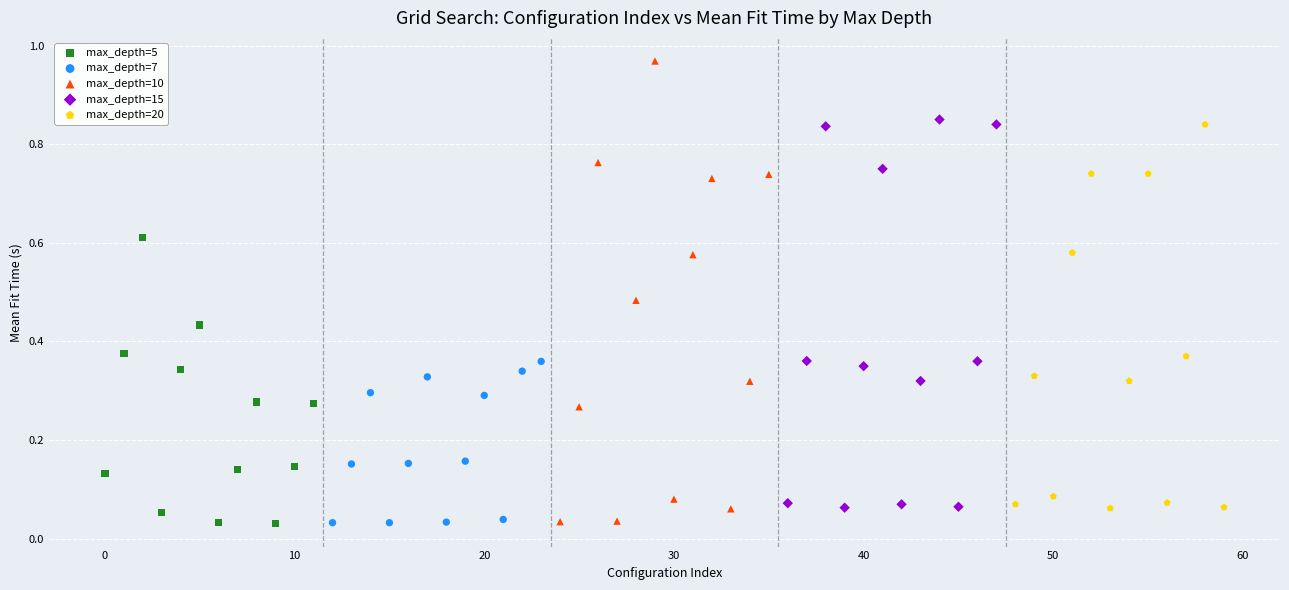

Which series has the widest spread of Y values?

max_depth=10